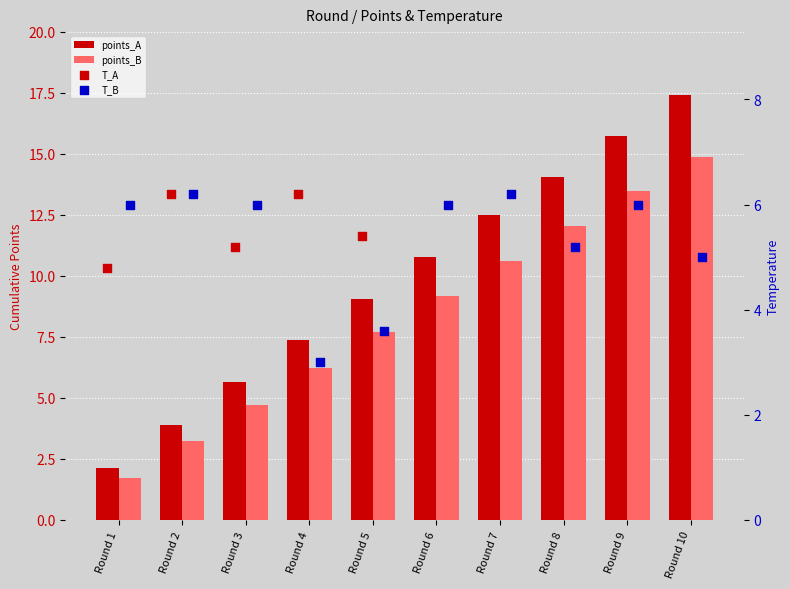

Is the value of T_B at Round 6 greater than the value of points_A at Round 3?

Yes